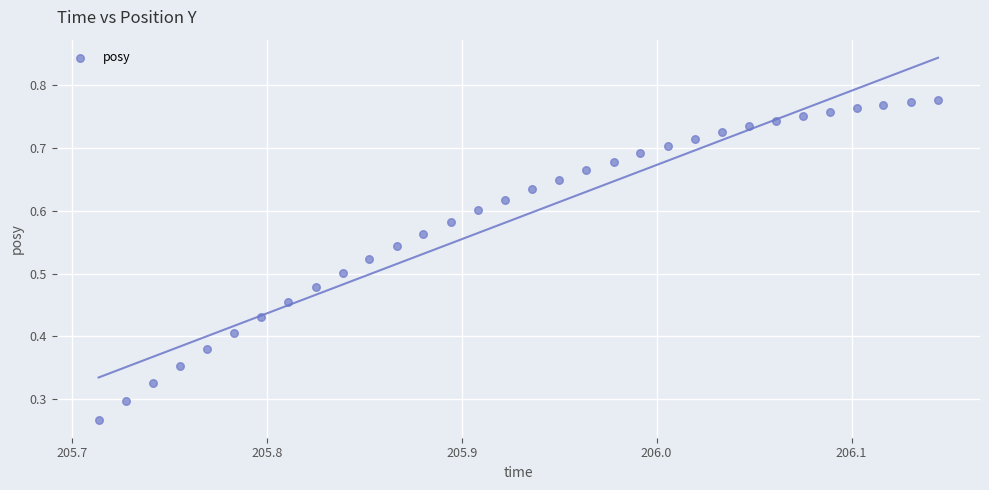

How many points are shown in the scatter plot?

32